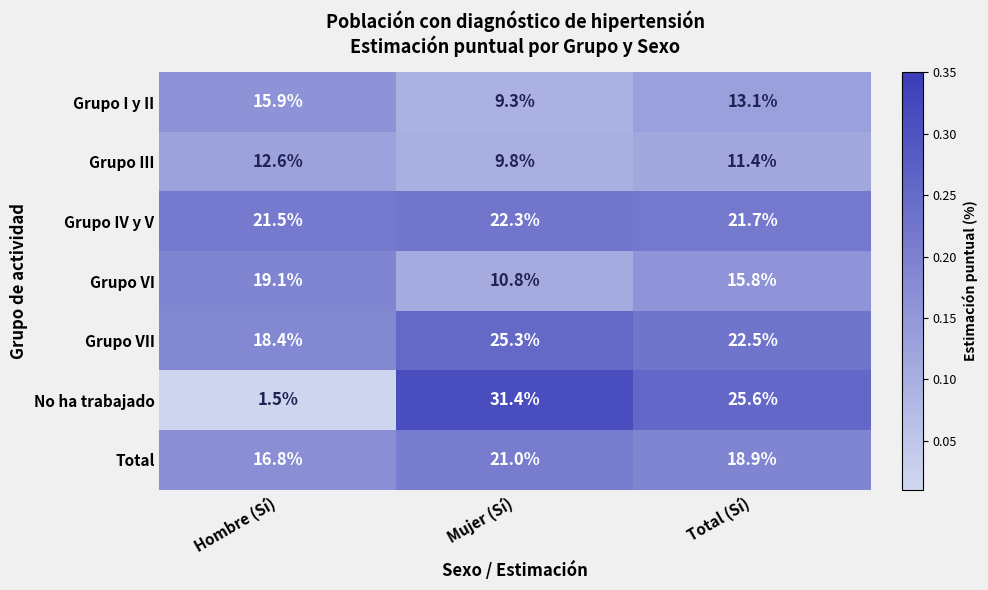

Which label corresponds to the largest value in the chart?

Mujer (Sí)